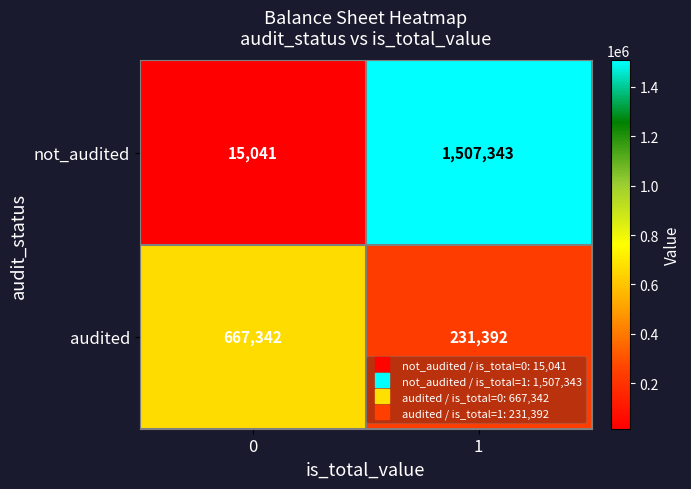

What is the sum of all not_audited values?

1522384